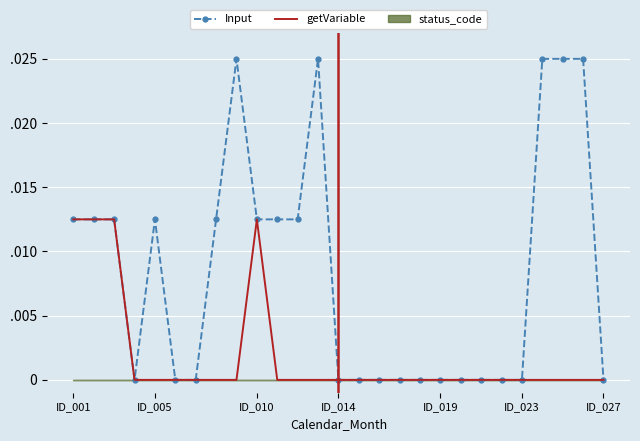

The Input series shows 0.0 at ID_010. True or false?

False